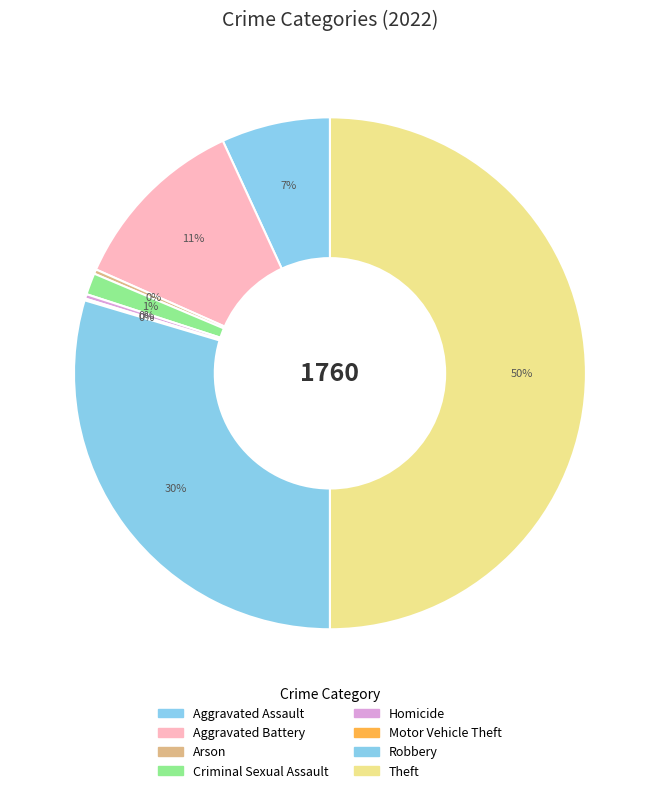

What portion of the pie excludes Arson?

99.7%